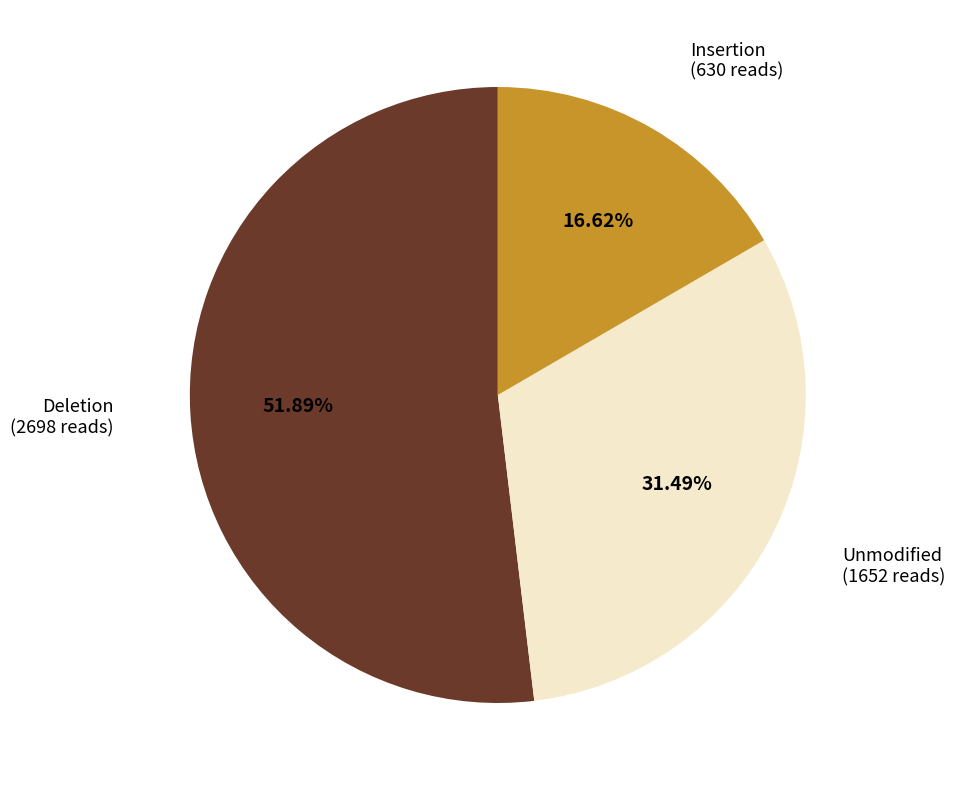

What is the ratio of the value at Deletion to the value at Insertion?

3.1